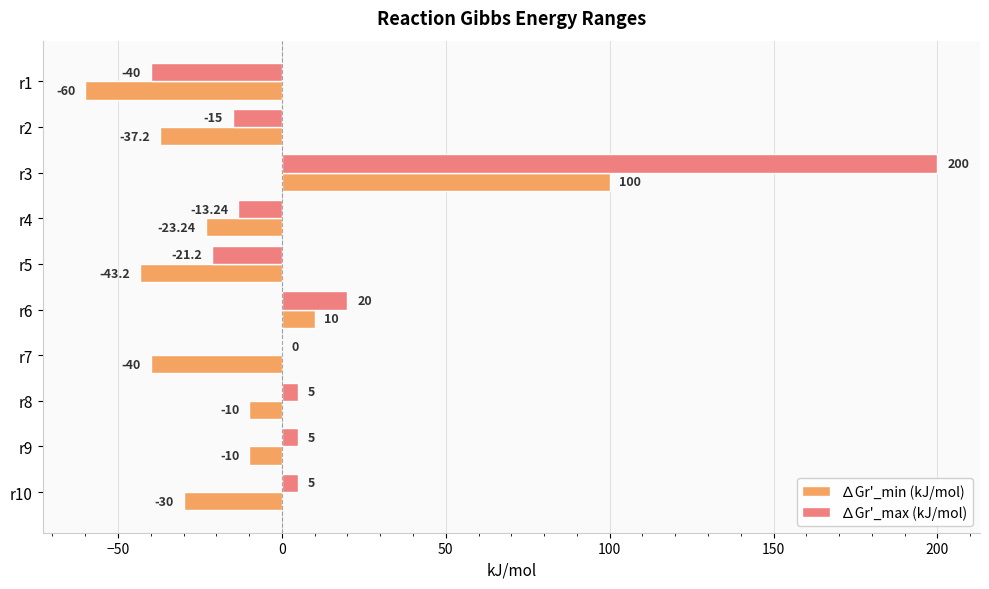

What are all the series names shown in the legend?

∆Gr'_min (kJ/mol), ∆Gr'_max (kJ/mol)